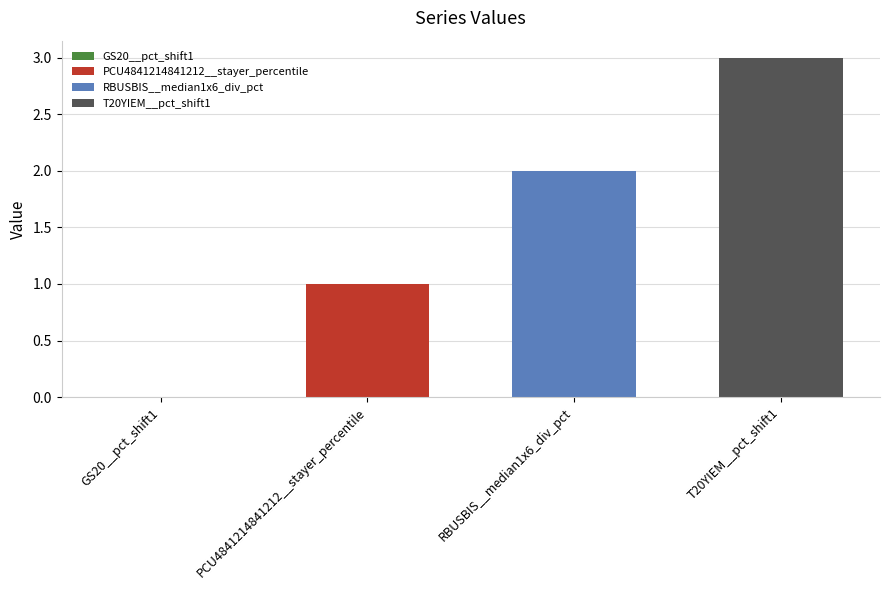

How many bars are there in total?

3